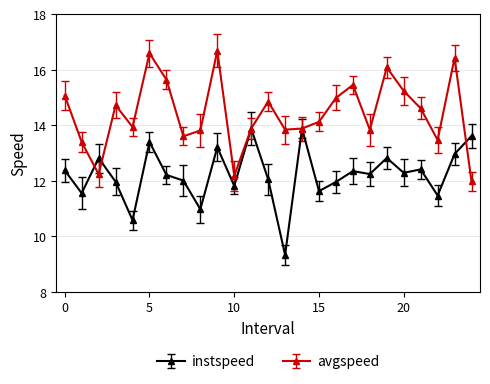

Which series has the largest total across all categories?

avgspeed